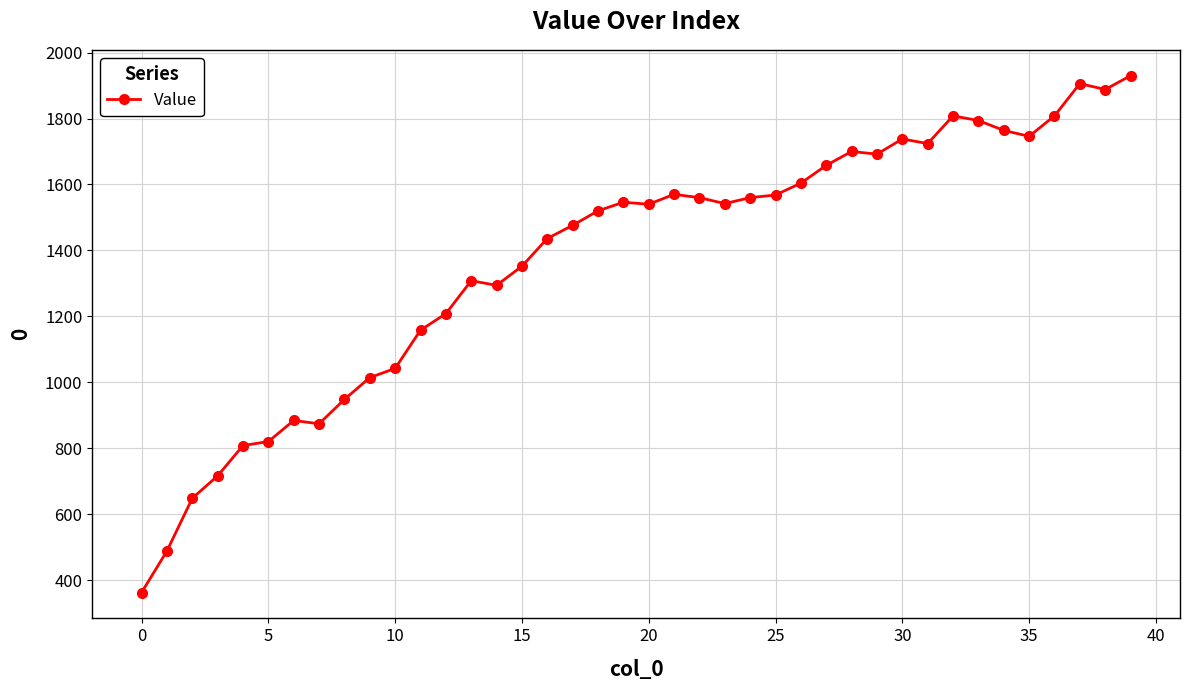

What is the value of the 37th point from the left?

1808